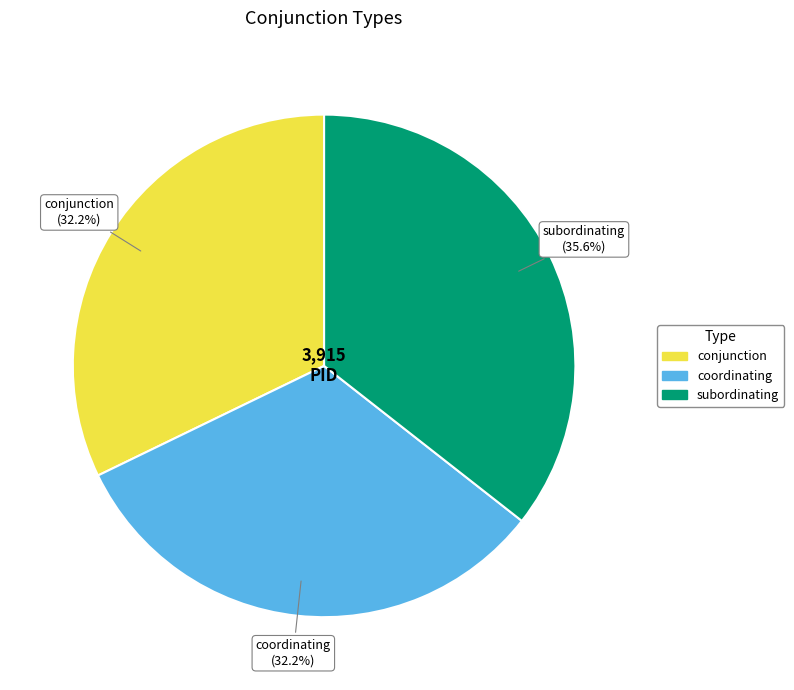

To the nearest percent, what is the difference between the largest and smallest slice percentages?

3%